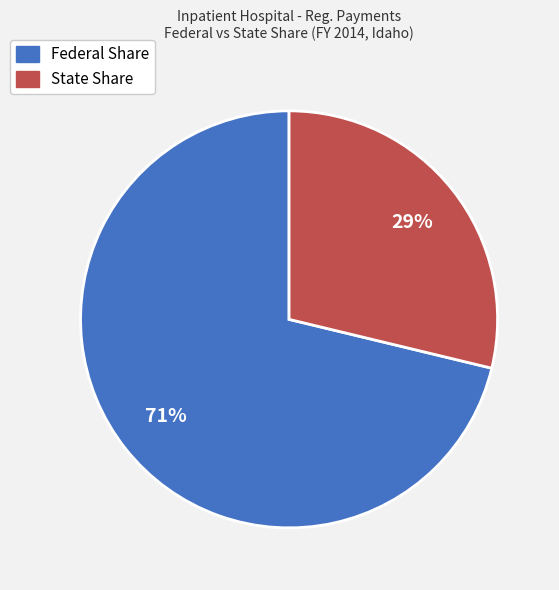

Is the sum of Federal Share and State Share greater than half?

Yes